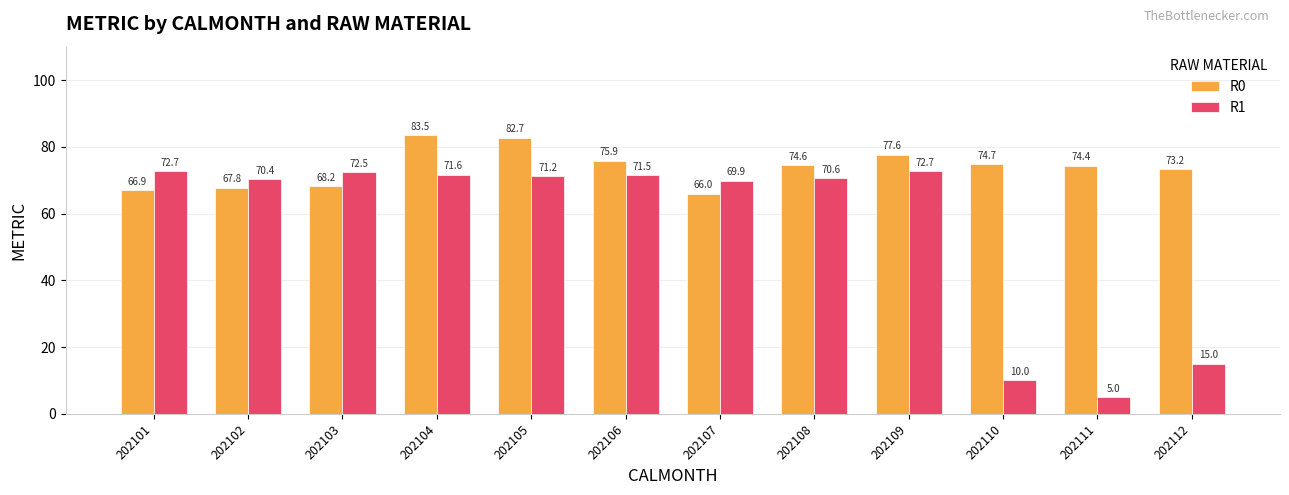

Which series has the widest spread of values?

R1